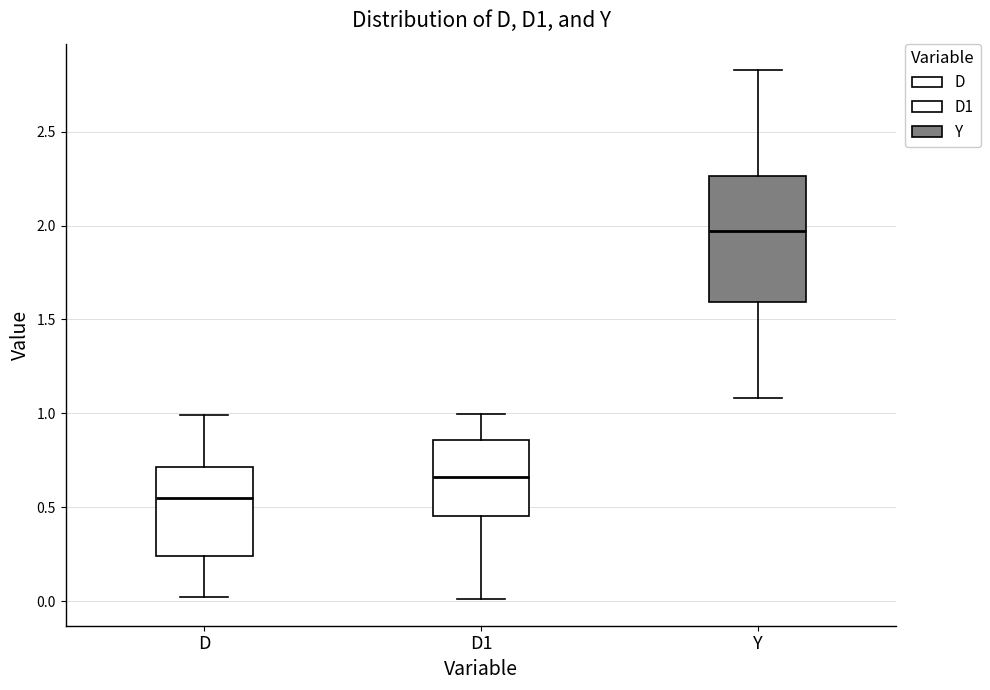

Which box has the highest median line?

Y